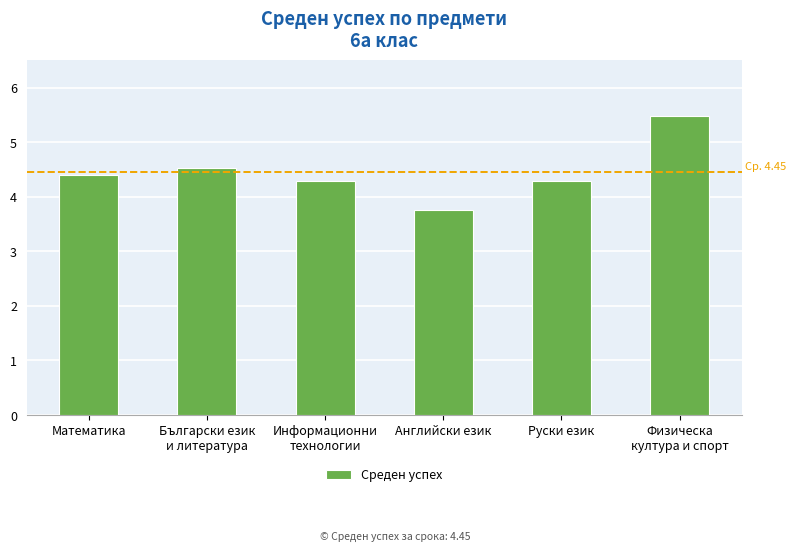

What is the label of the 4th bar from the left?

Английски език